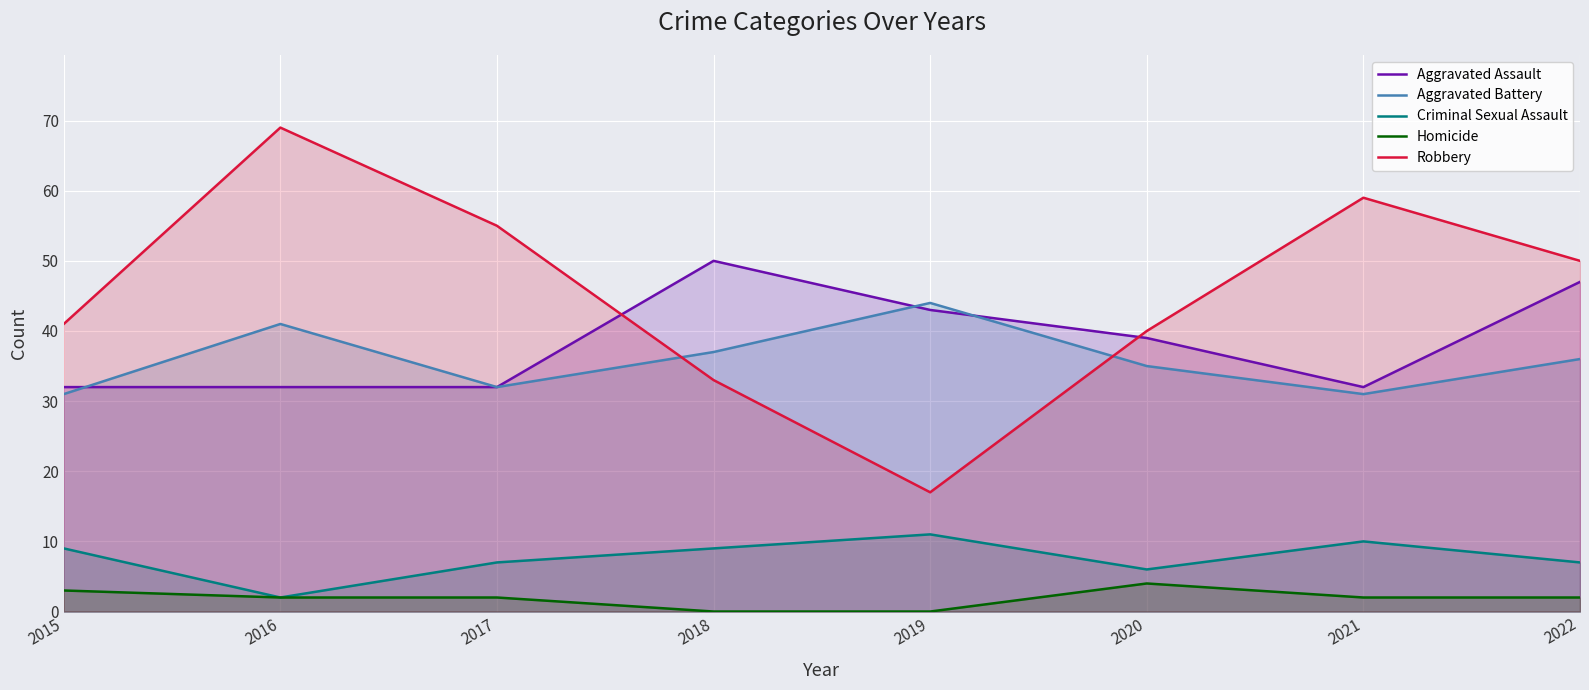

True or false: Homicide and Robbery cross at least once.

False